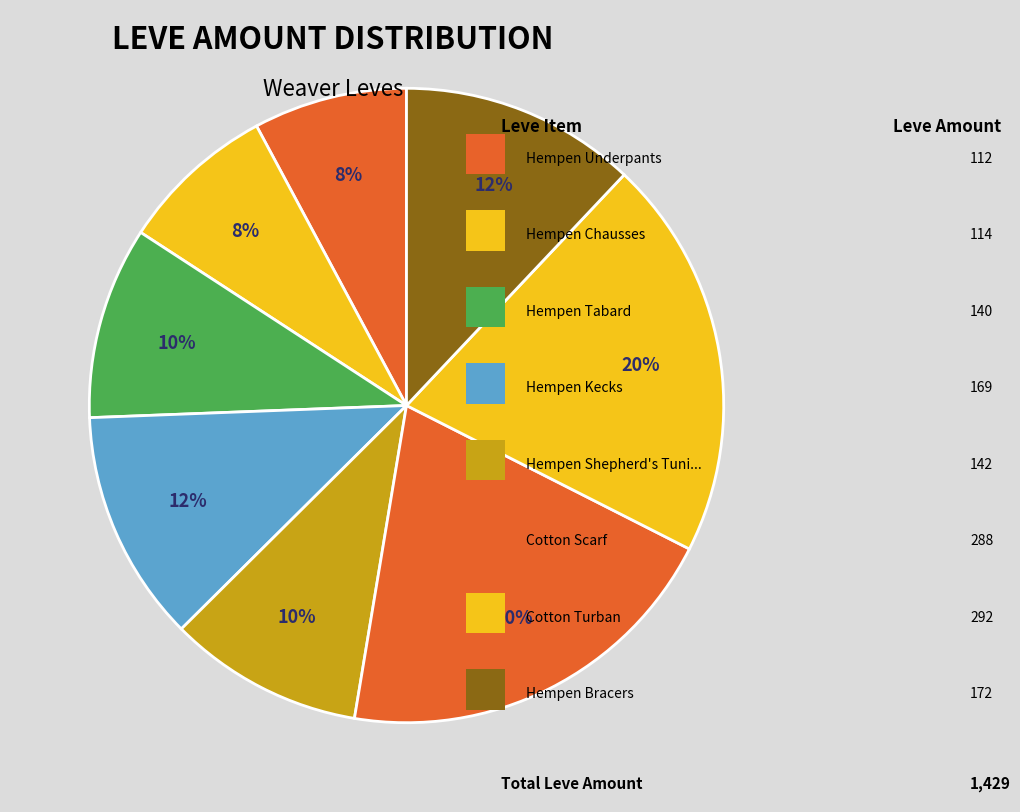

What is the smallest slice in the pie chart?

Hempen Underpants